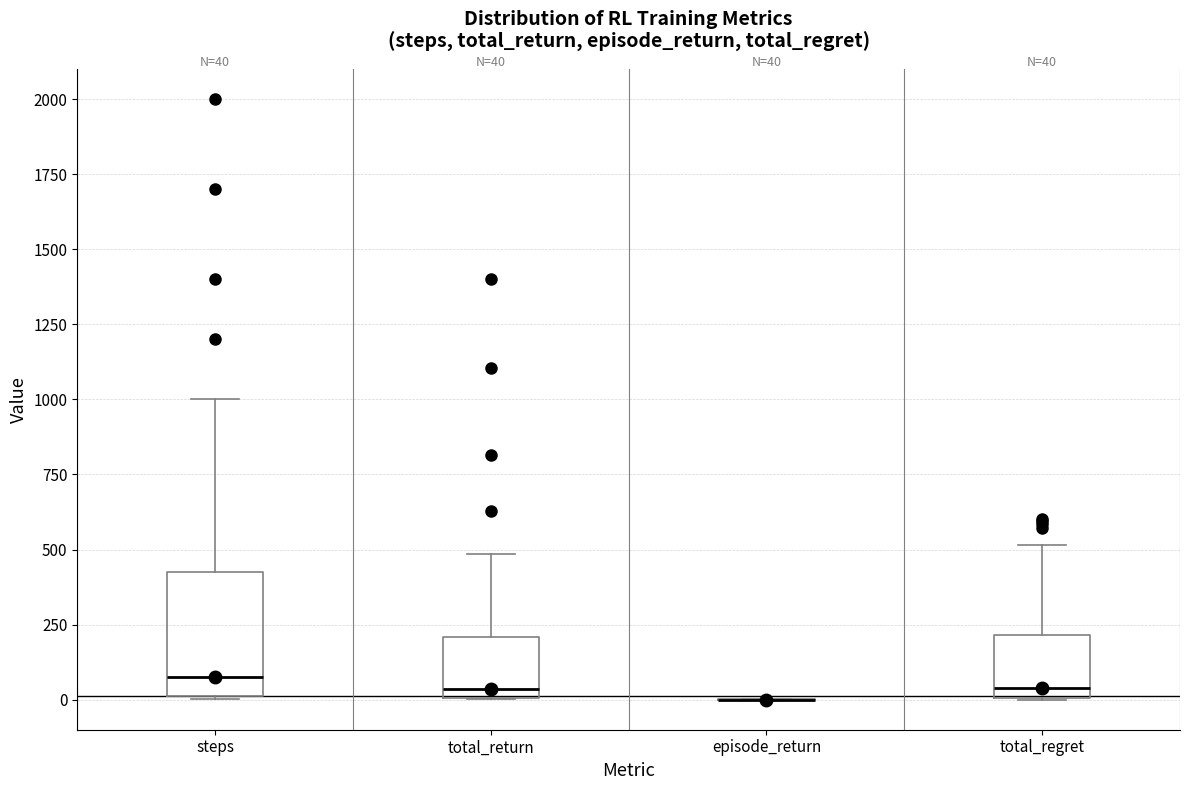

Comparing the boxes themselves (not the whiskers), which one is the tallest?

steps